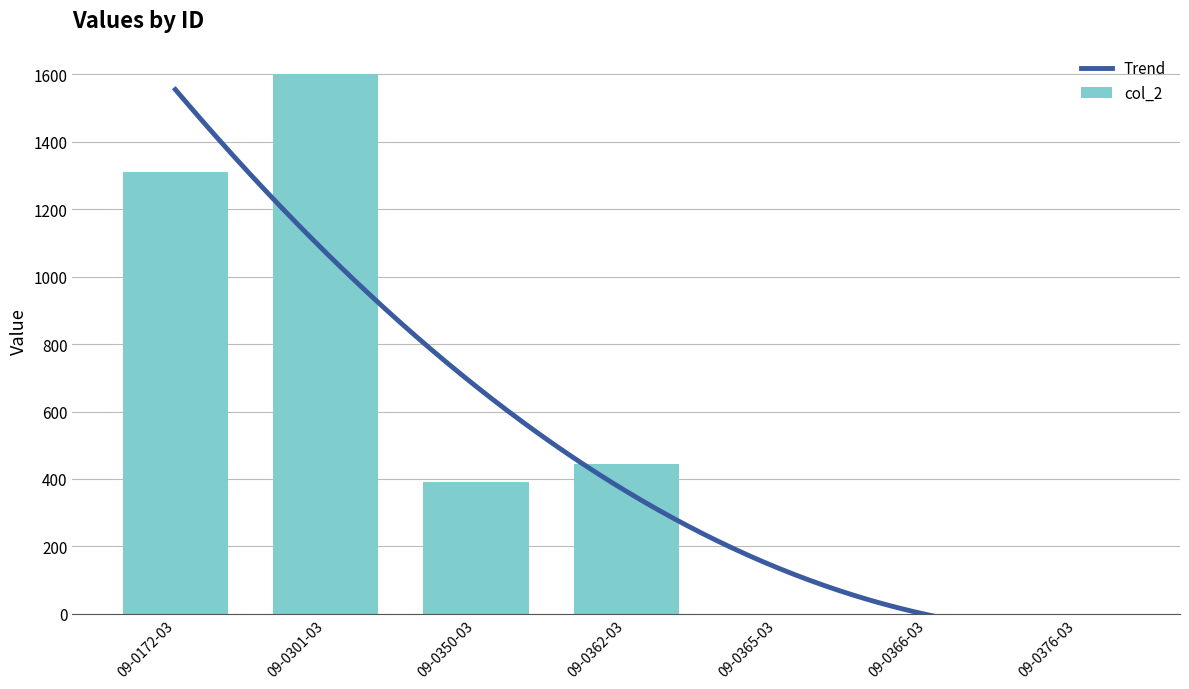

The value of col_2 at 09-0366-03 is 815. True or false?

False